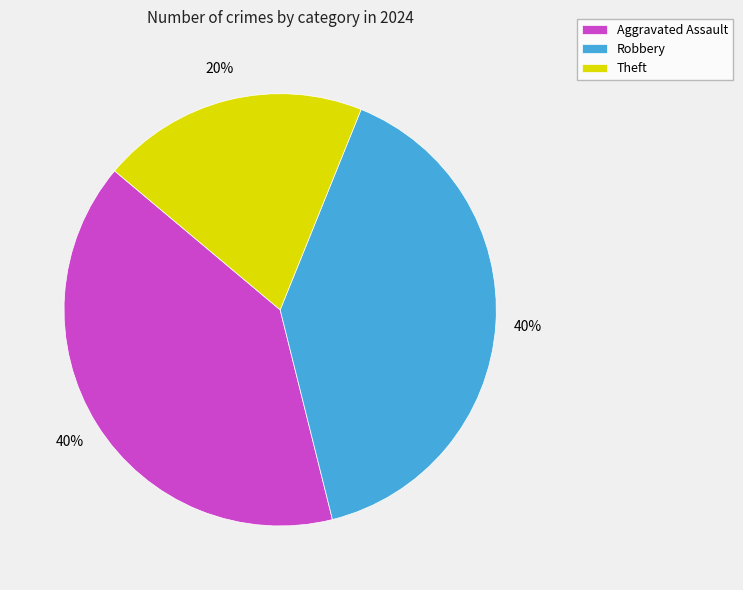

To the nearest percent, what is the difference between the largest and smallest slice percentages?

20%